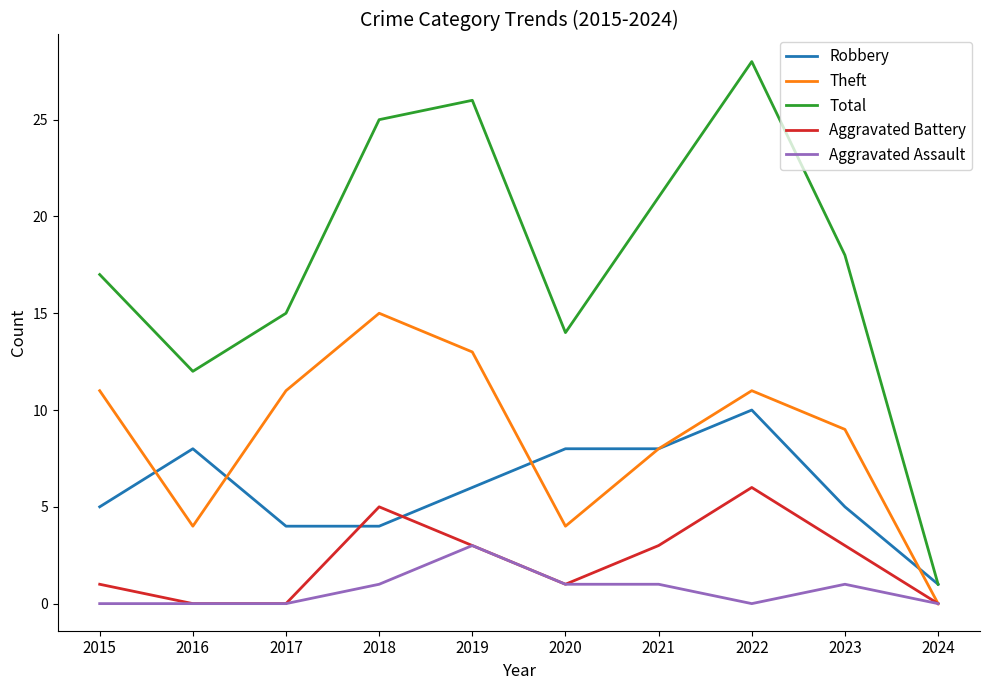

Does the chart display data point markers on the line(s)?

No